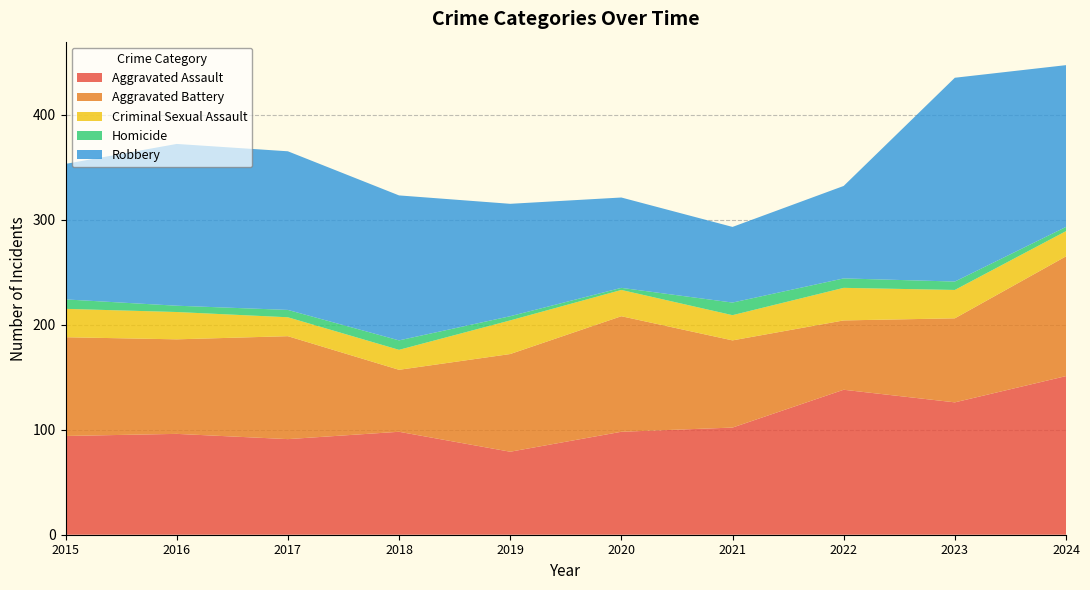

Reading right to left, list all the values displayed in this chart.

Aggravated Assault: 151	126	138	102	98	79	98	91	96	94
Aggravated Battery: 114	80	66	83	110	93	59	98	90	94
Criminal Sexual Assault: 24	27	31	24	25	32	19	18	26	27
Homicide: 4	8	9	12	2	4	9	7	6	9
Robbery: 154	194	88	72	86	107	138	151	154	129